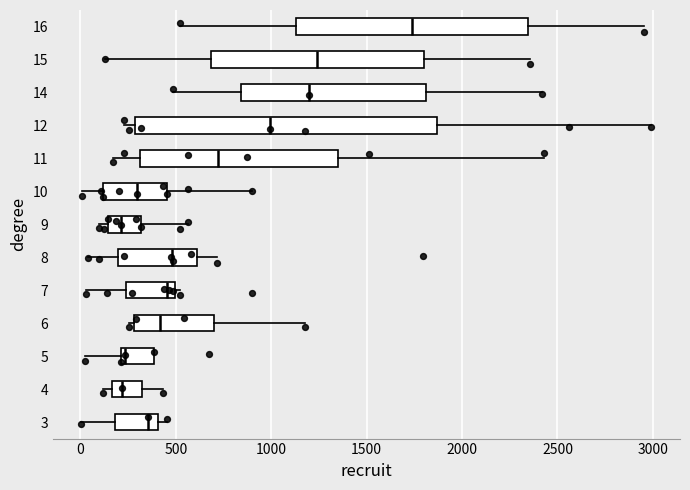

Where does the median line of the box at y = 9 sit on the x-axis? The values are not printed on the chart, so give them approximately, as read against the axis.

200